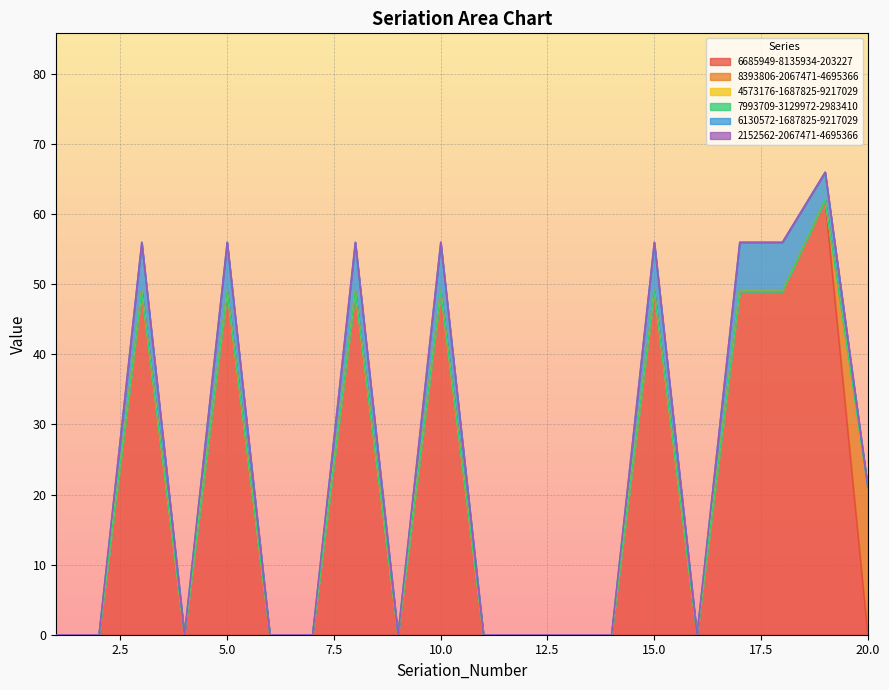

Reading left to right, extract all data points from this chart.

6685949-8135934-203227: 0	0	49	0	49	0	0	49	0	49	0	0	0	0	49	0	49	49	62	0
8393806-2067471-4695366: 0	0	0	0	0	0	0	0	0	0	0	0	0	0	0	0	0	0	0	21
4573176-1687825-9217029: 0	0	0	0	0	0	0	0	0	0	0	0	0	0	0	0	0	0	0	0
7993709-3129972-2983410: 0	0	0	0	0	0	0	0	0	0	0	0	0	0	0	0	0	0	0	0
6130572-1687825-9217029: 0	0	7	0	7	0	0	7	0	7	0	0	0	0	7	0	7	7	4	0
2152562-2067471-4695366: 0	0	0	0	0	0	0	0	0	0	0	0	0	0	0	0	0	0	0	0